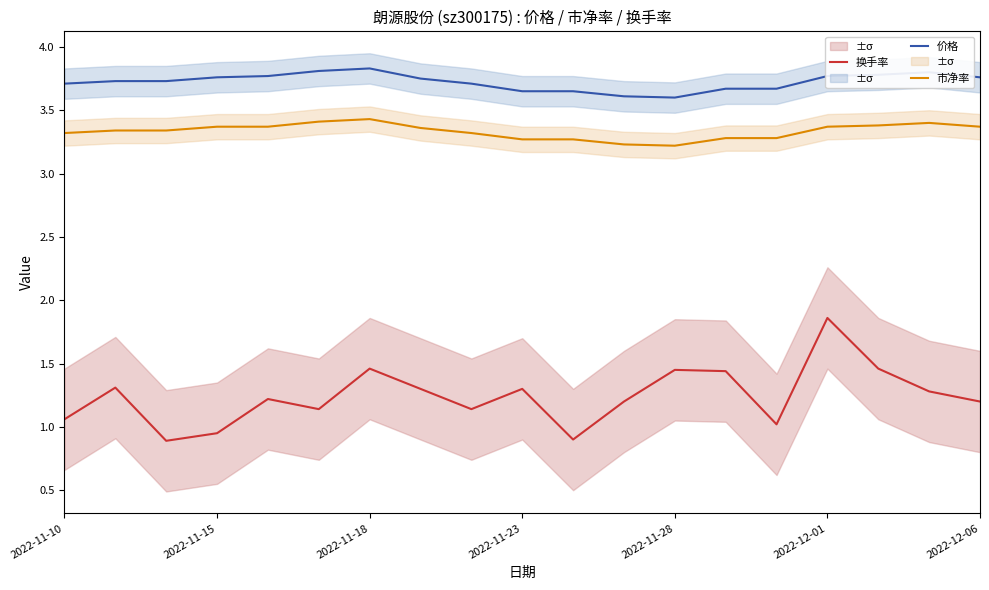

Is it true that 价格 equals 3.8 at 2022-11-18?

True